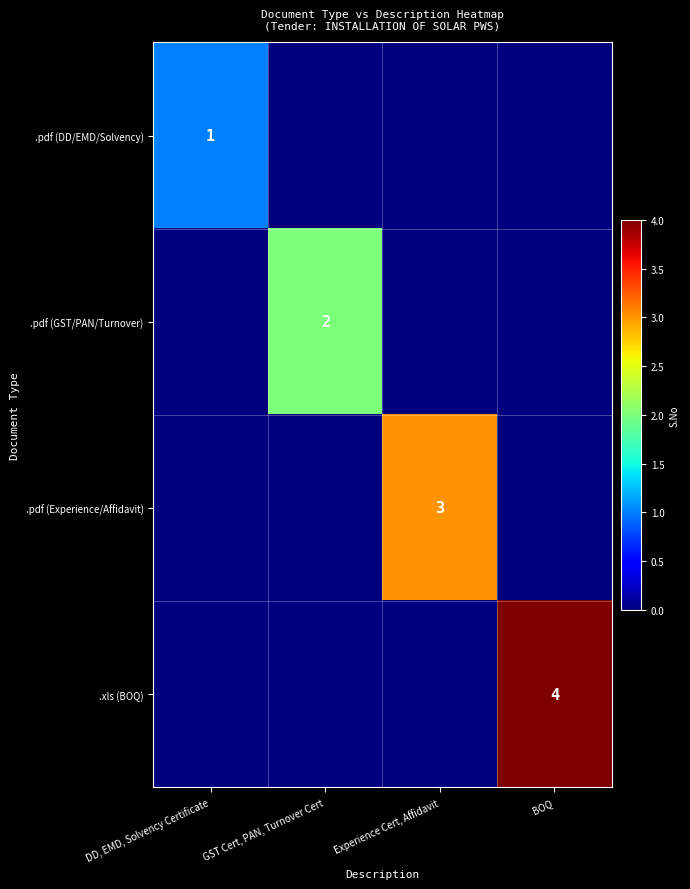

What is the difference between the highest and lowest values at DD, EMD, Solvency Certificate?

1